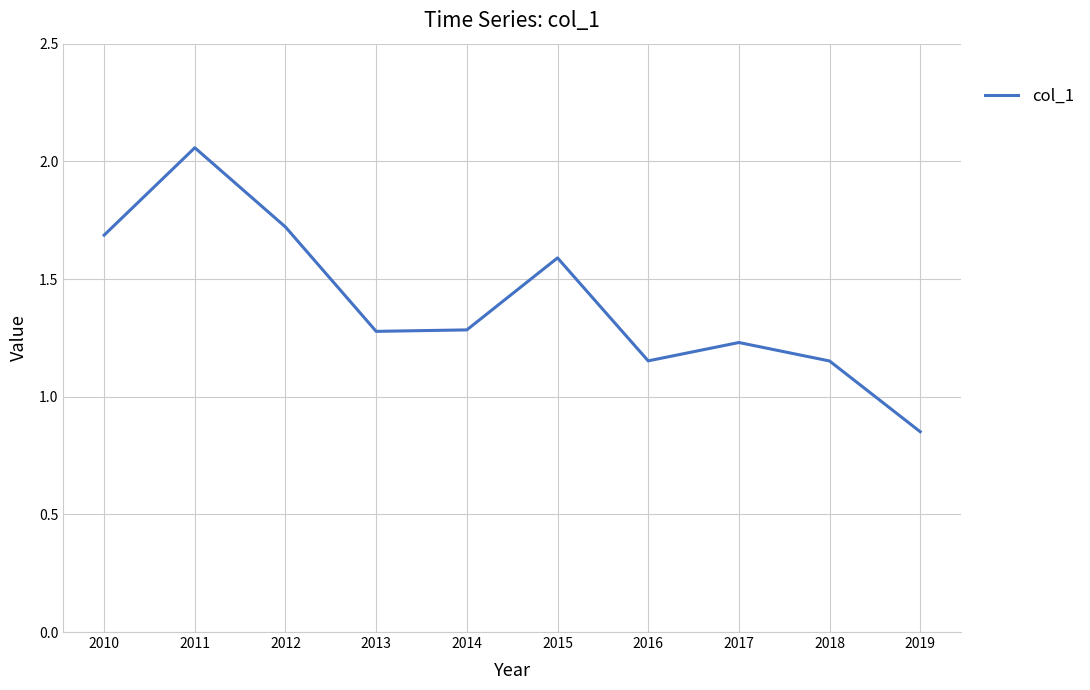

The value at 2010 is 1.7. True or false?

True